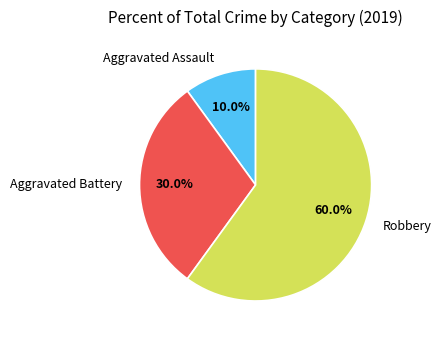

How many slices are in this pie chart?

3